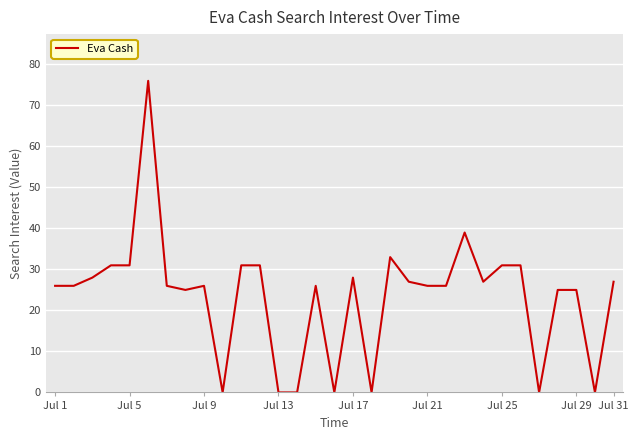

What is the maximum value shown in the chart?

76